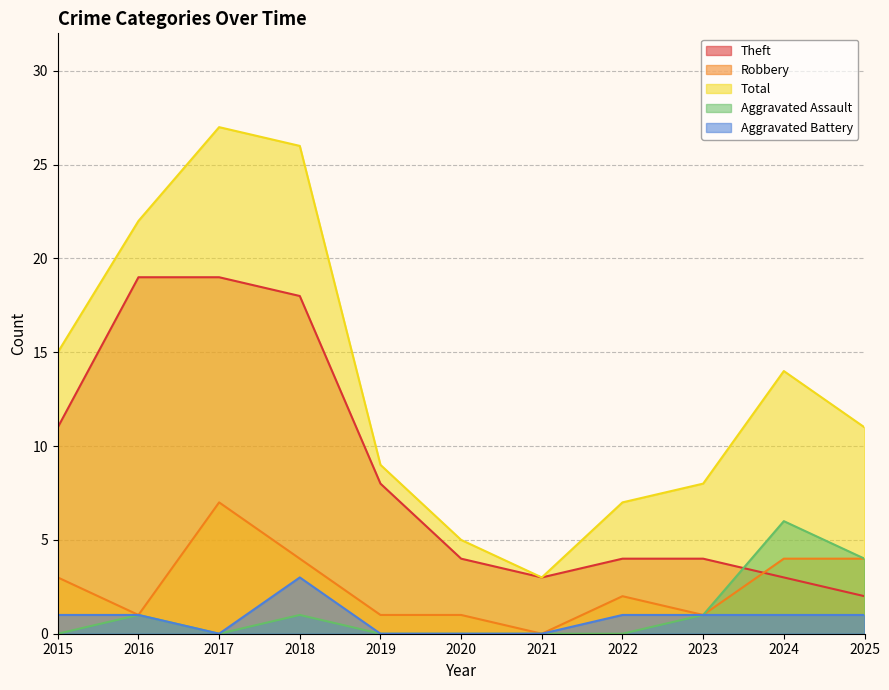

True or false: Theft and Aggravated Assault cross at least once.

True